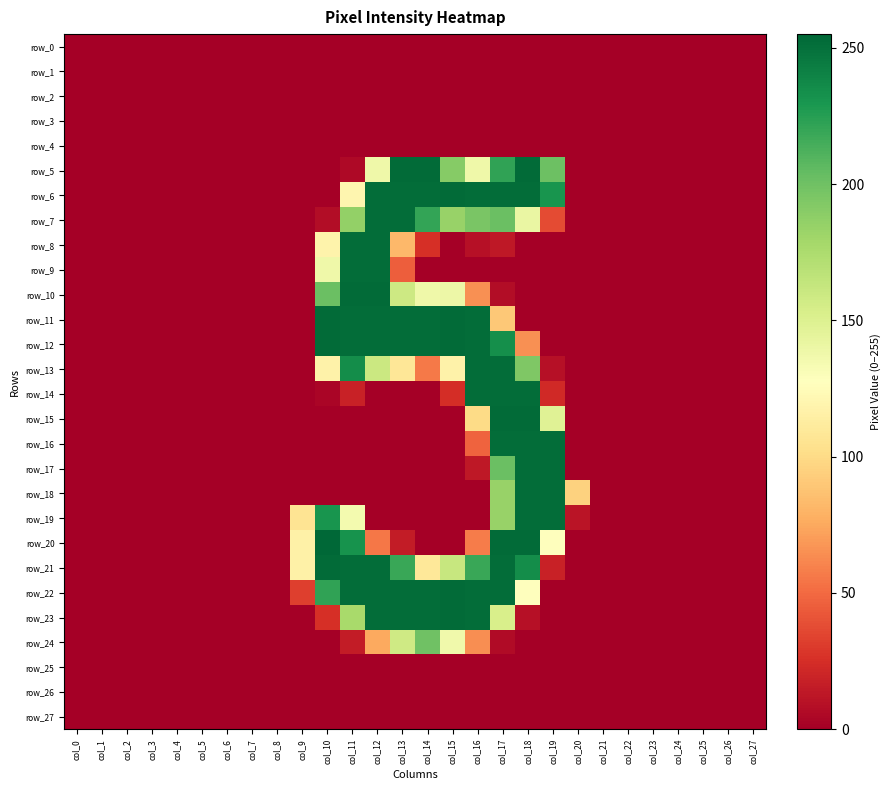

Is it true that row_20 equals 387 at col_11?

False